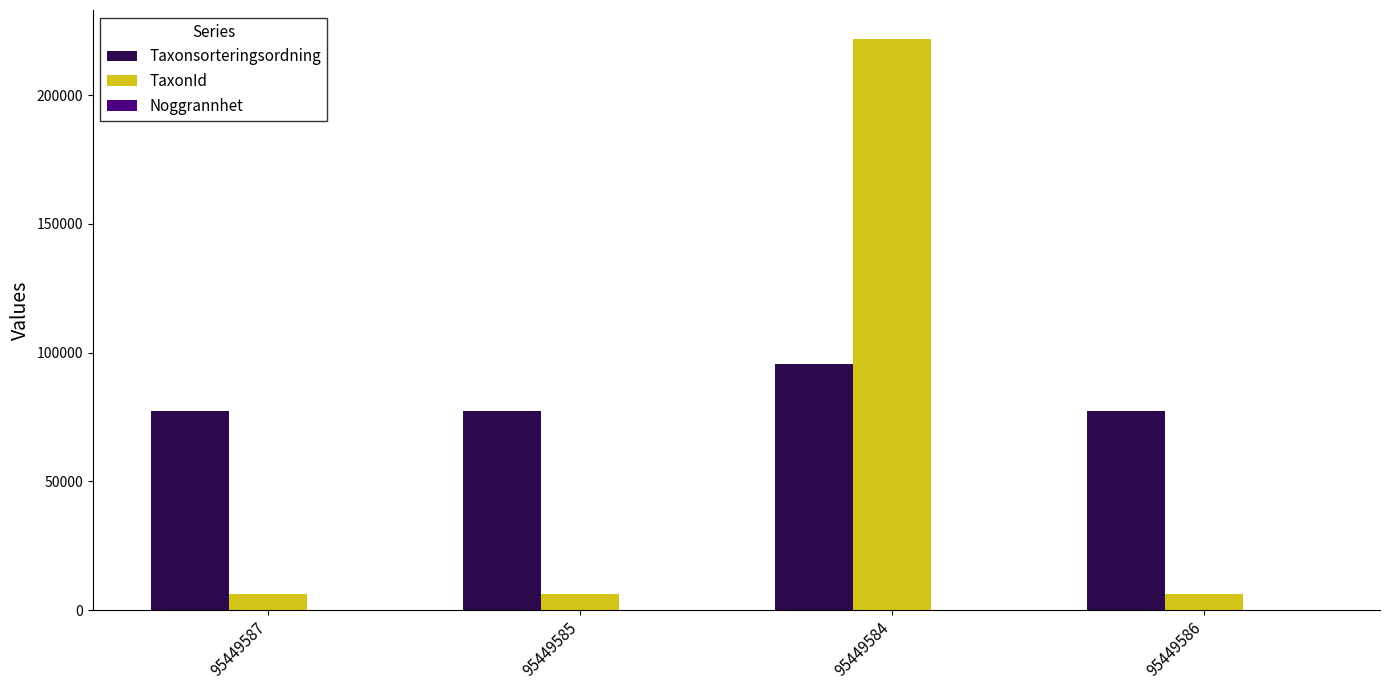

Which series has the largest total across all categories?

Taxonsorteringsordning